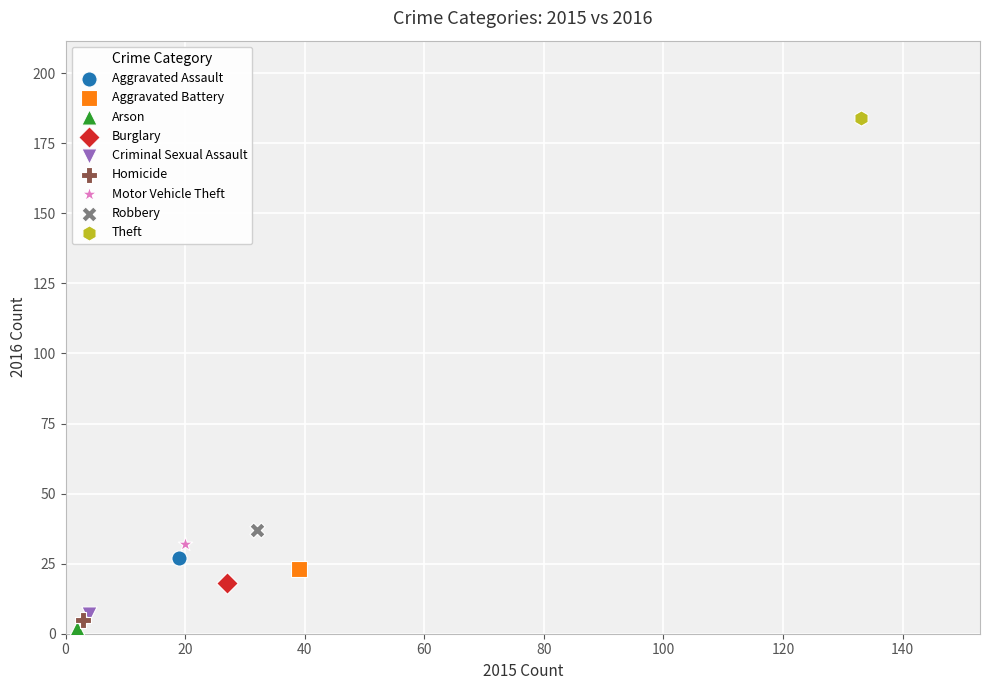

What are all the series names shown in the legend?

Aggravated Assault, Aggravated Battery, Arson, Burglary, Criminal Sexual Assault, Homicide, Motor Vehicle Theft, Robbery, Theft